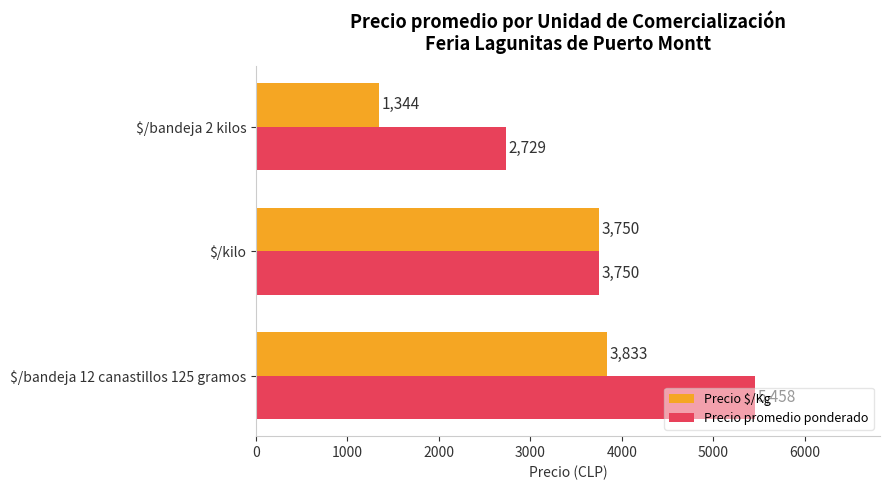

What is the sum of all Precio promedio ponderado values?

11937